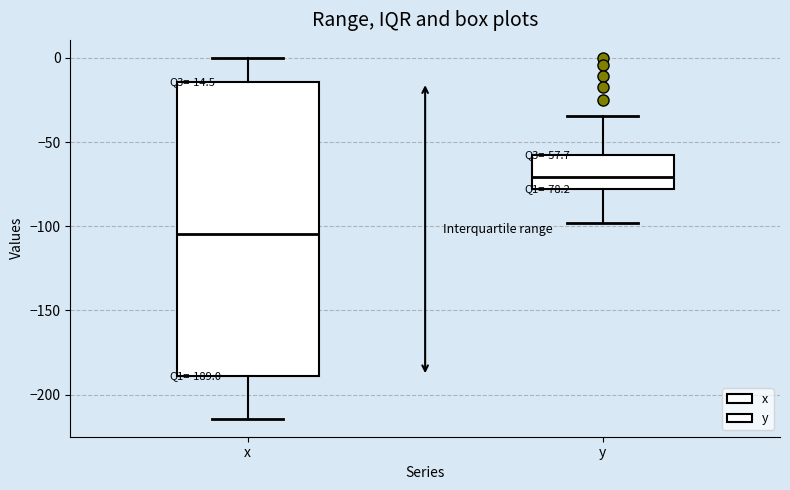

Which box has the lowest median line?

x